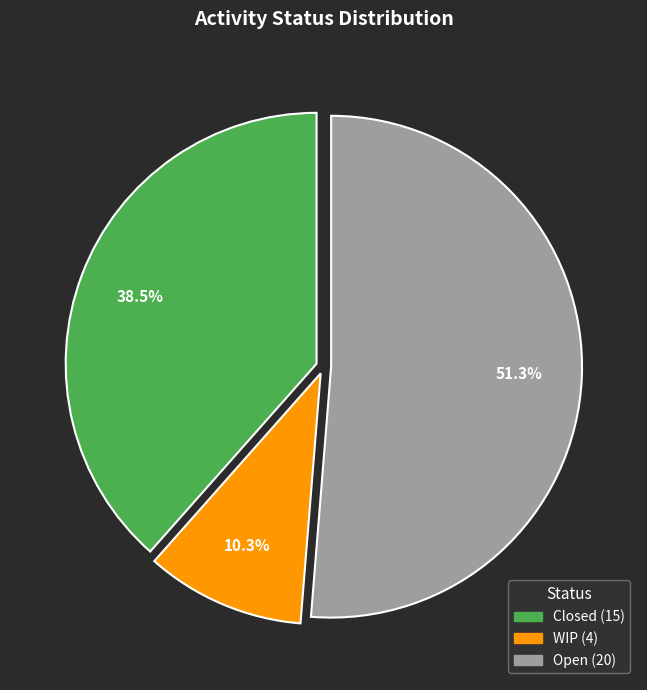

To the nearest percent, what portion does Open represent?

51%